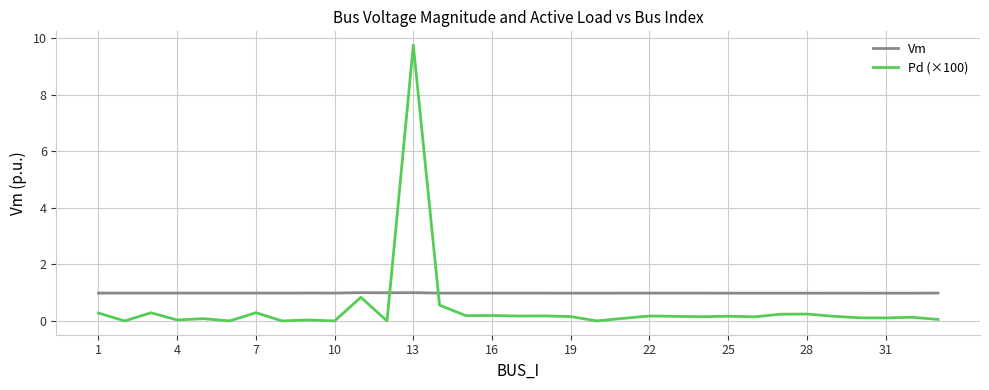

Which series has the largest total across all categories?

Vm